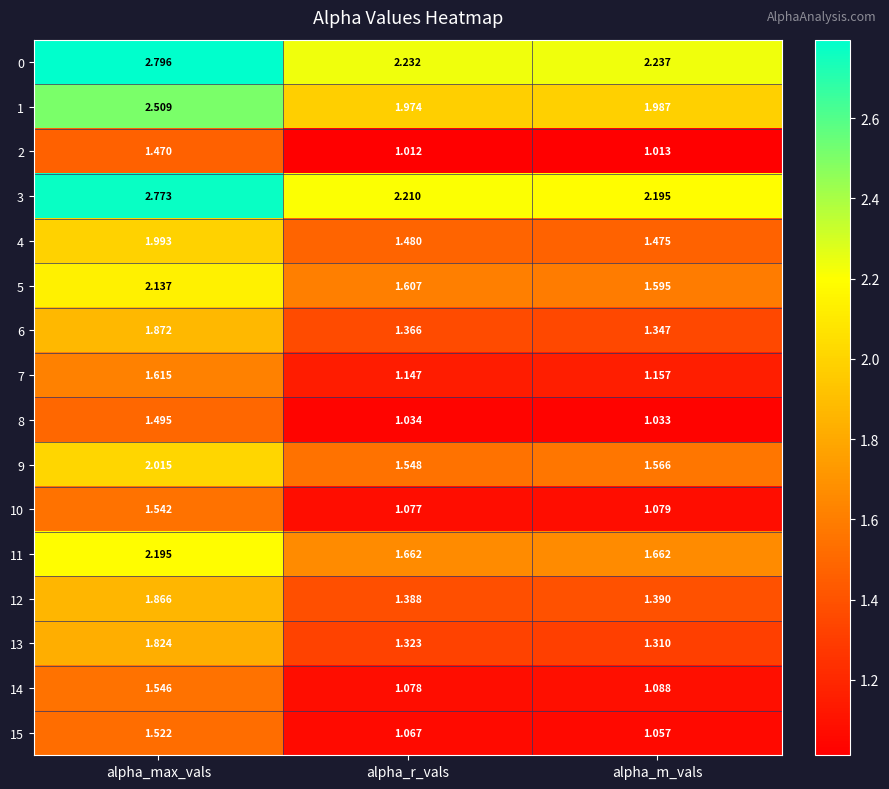

At which category is the sum across all series the highest?

alpha_max_vals